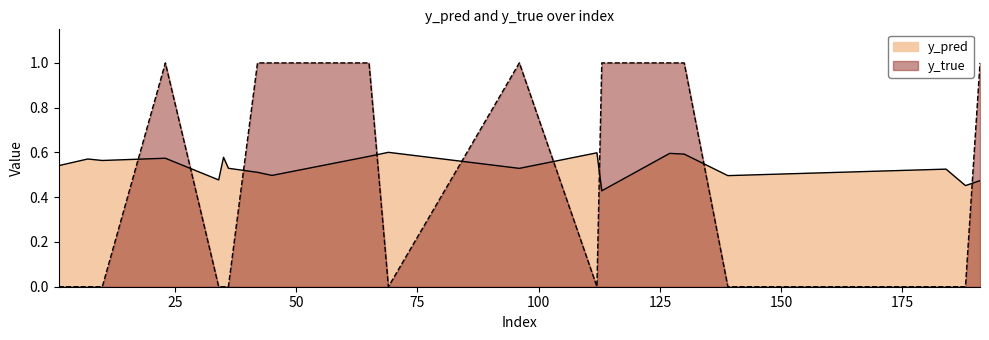

True or false: y_true has a value of 1.0 at 96.

True